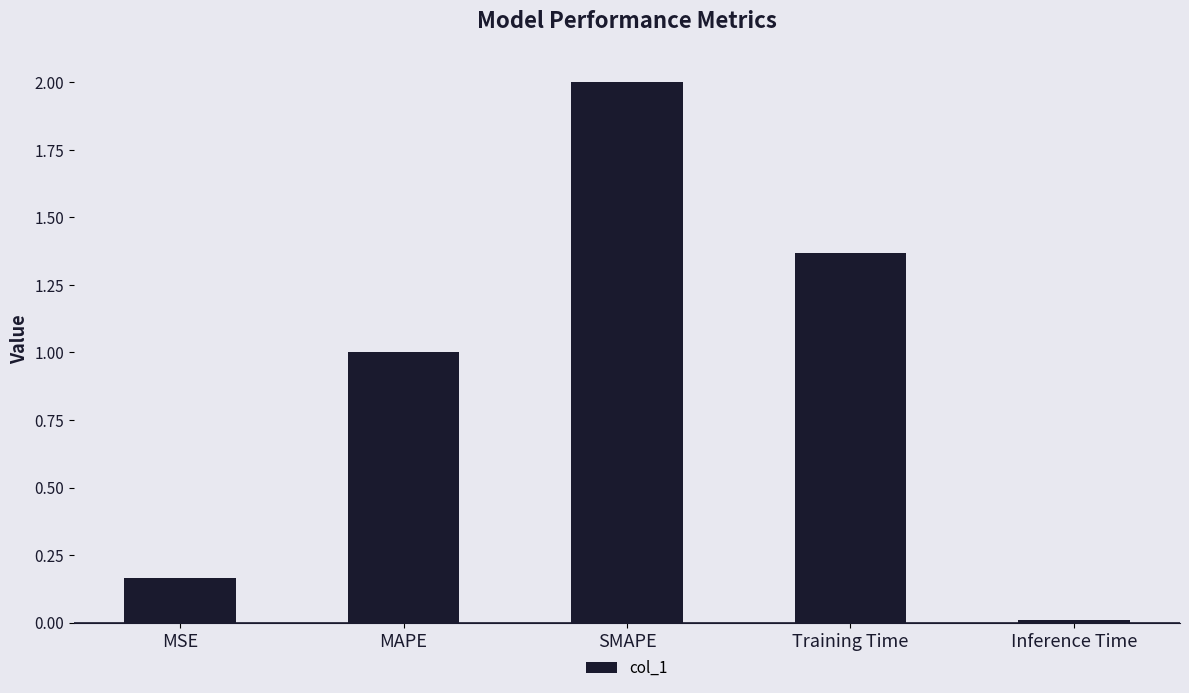

What is the change in value from MSE to Training Time?

+1.2